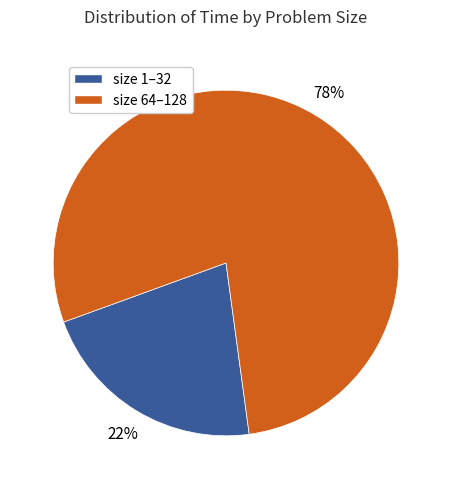

Which category has the biggest portion of the pie?

size 64–128